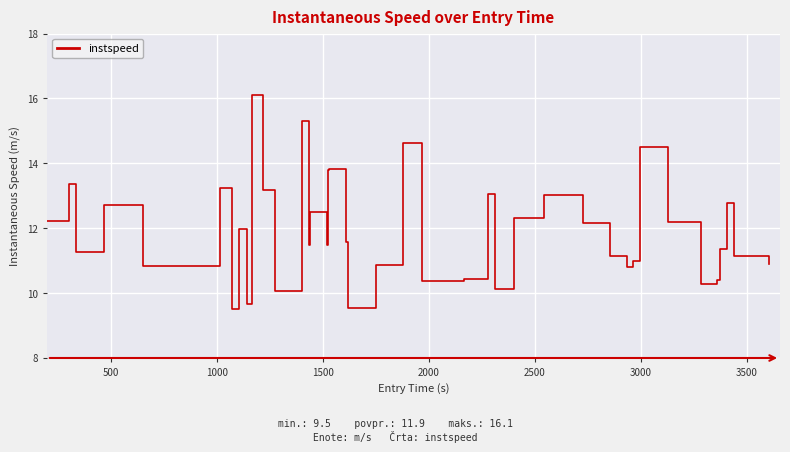

What is the greatest value displayed?

16.1